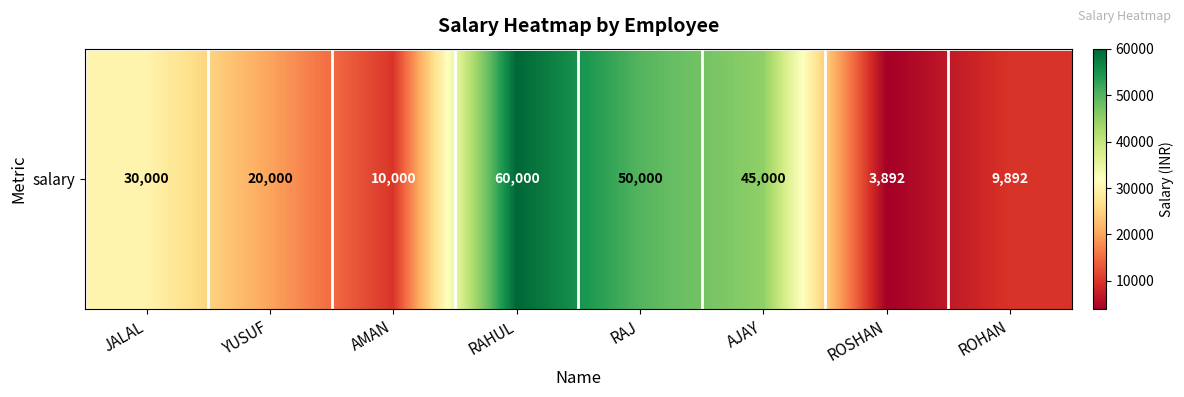

True or false: the data shows 10000 at AMAN.

True